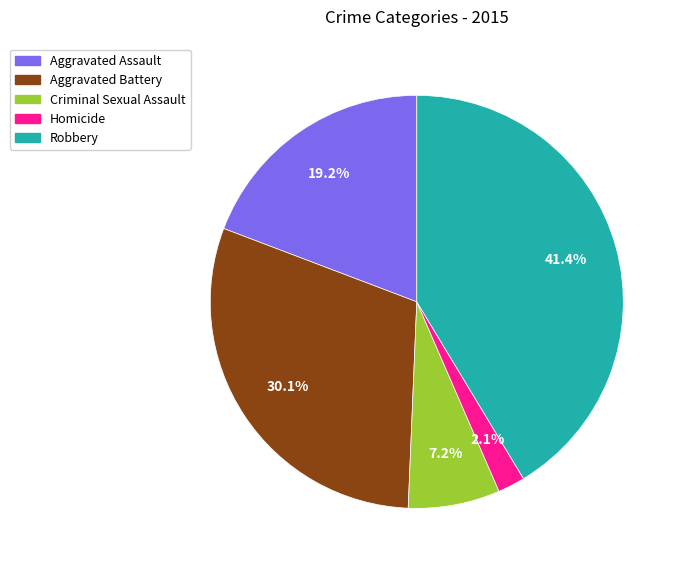

Rank the categories by value from lowest to highest.

Homicide, Criminal Sexual Assault, Aggravated Assault, Aggravated Battery, Robbery